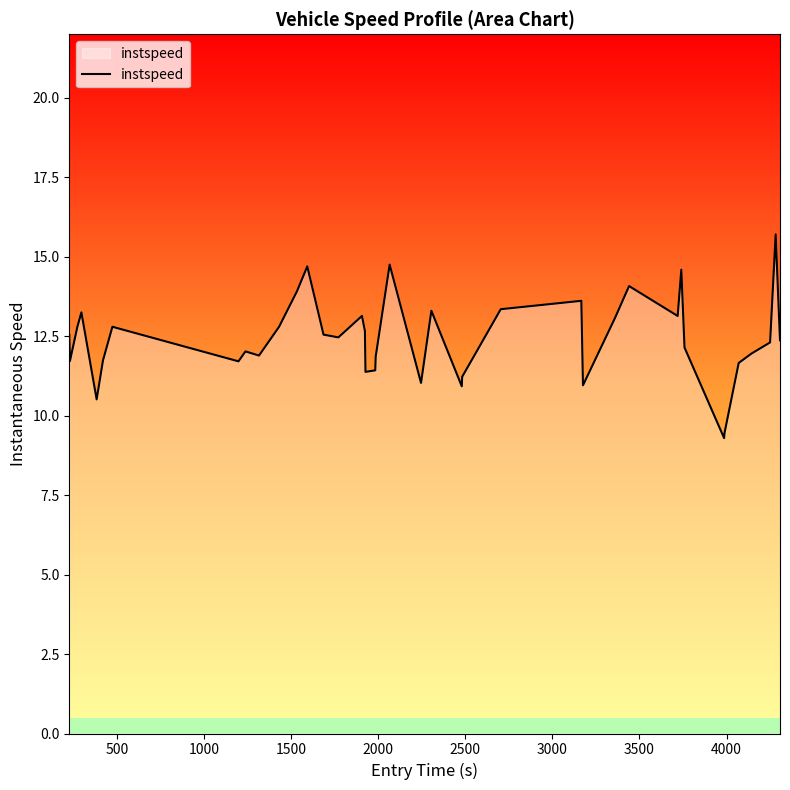

What is the difference between the maximum and minimum values?

6.4